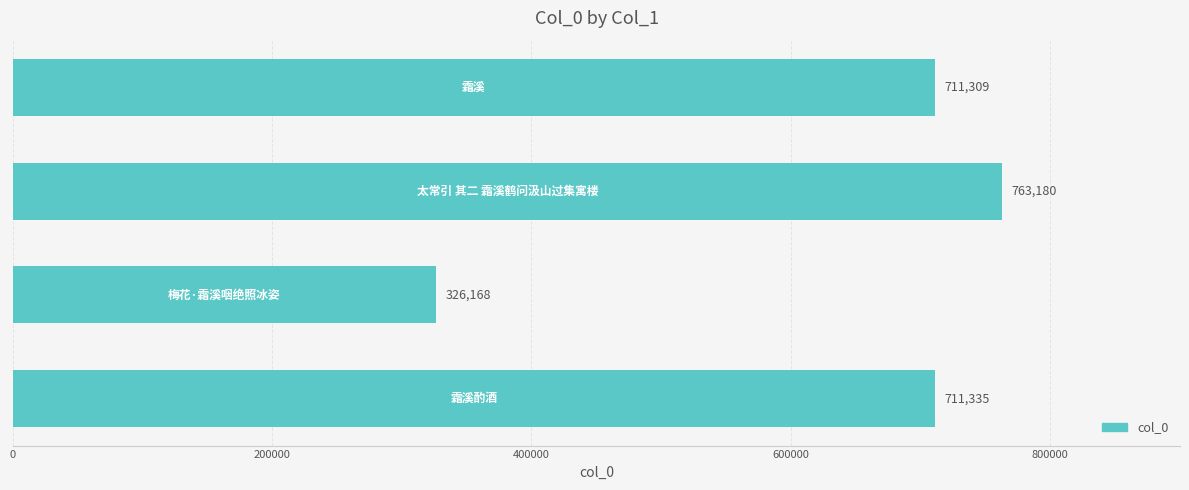

What is the minimum value shown in the chart?

326168